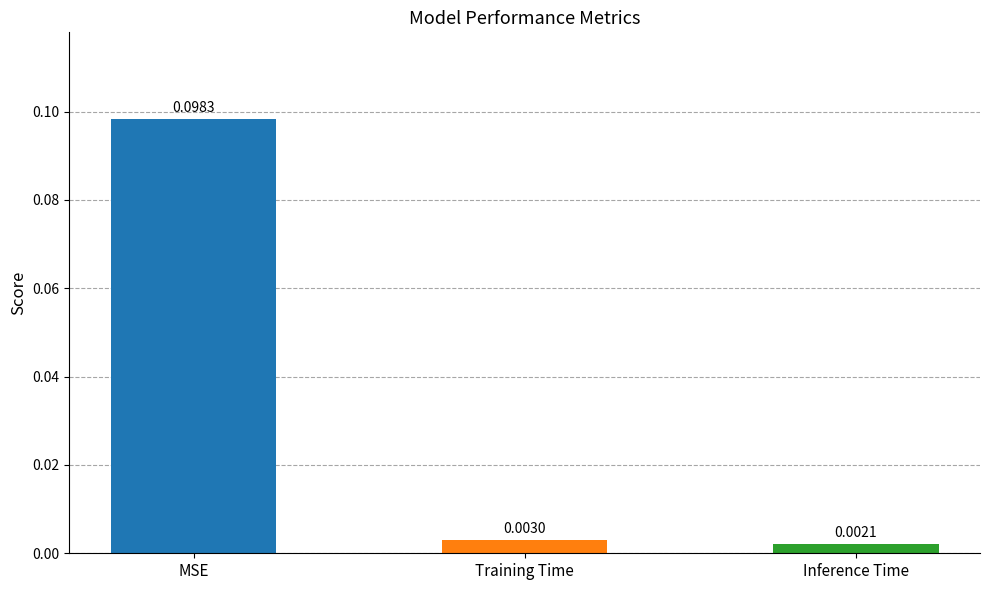

Between MSE and Inference Time, which is larger?

MSE